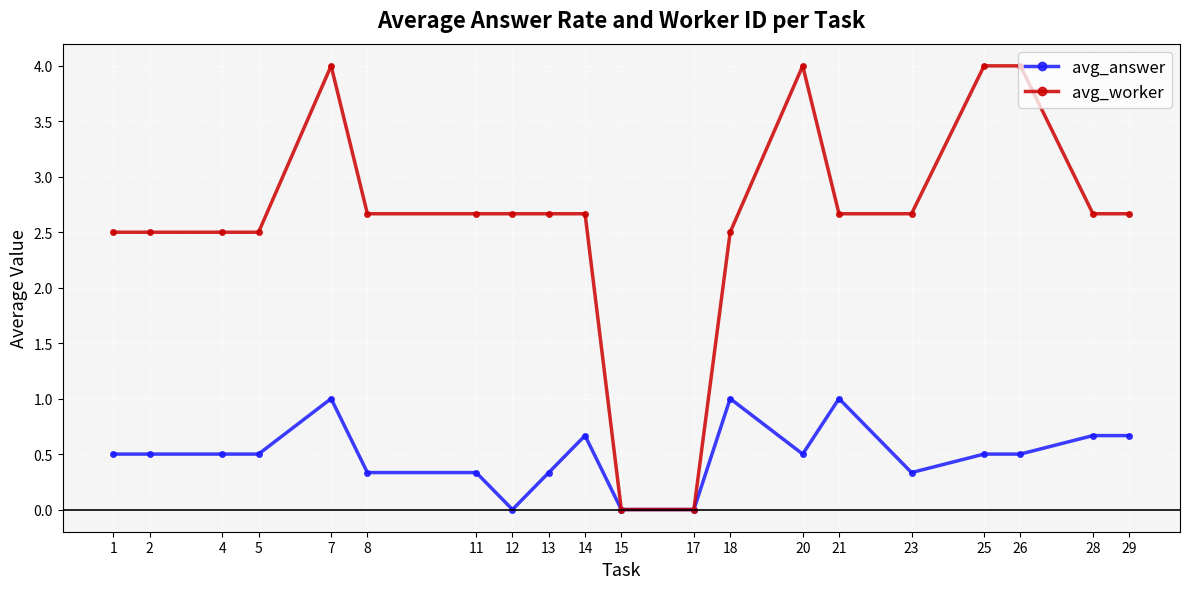

True or false: avg_worker has more than 1 points higher than both neighbors.

True